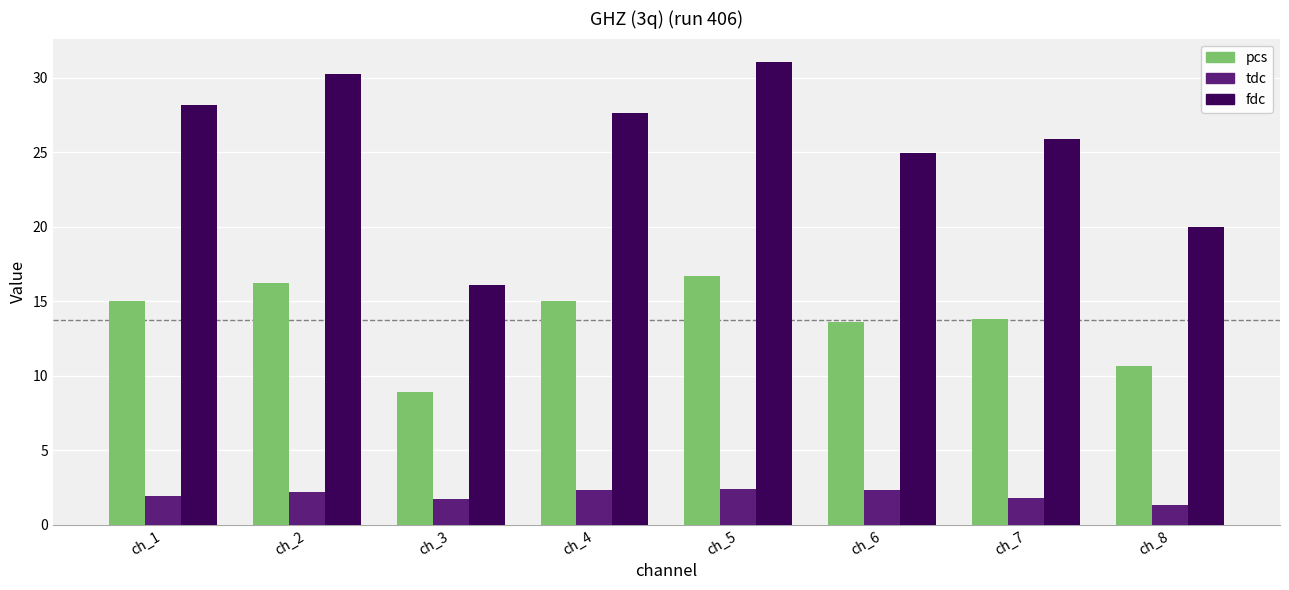

Which series has the widest spread of values?

fdc